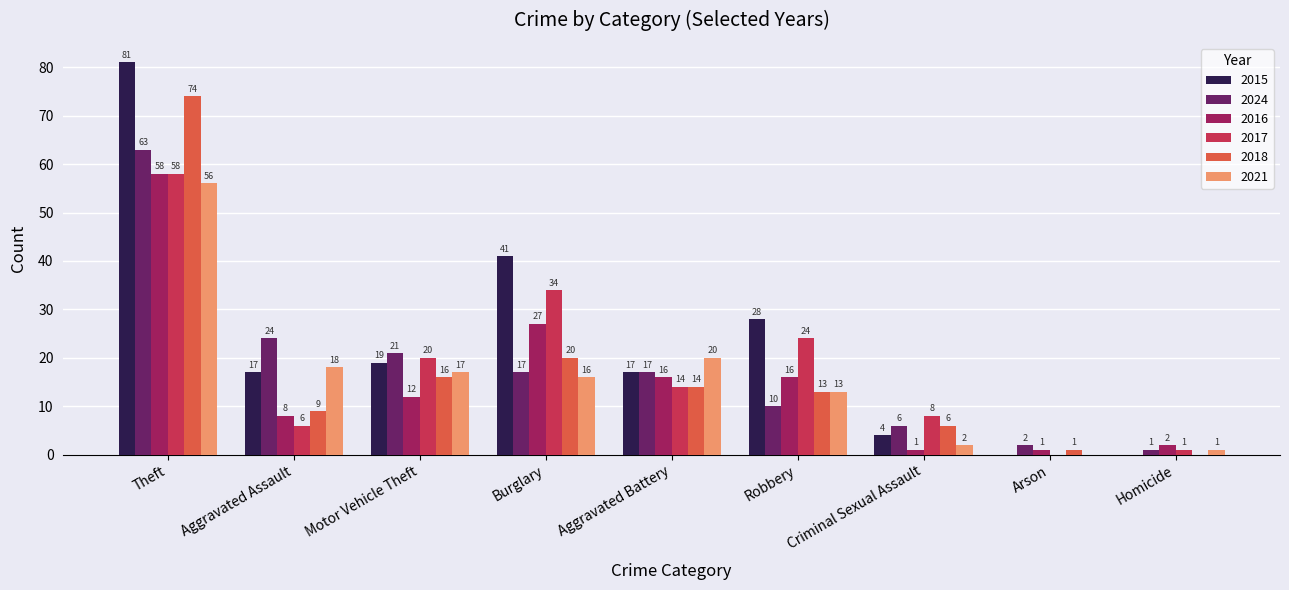

Where is 2018 nearest to the value 37?

Burglary